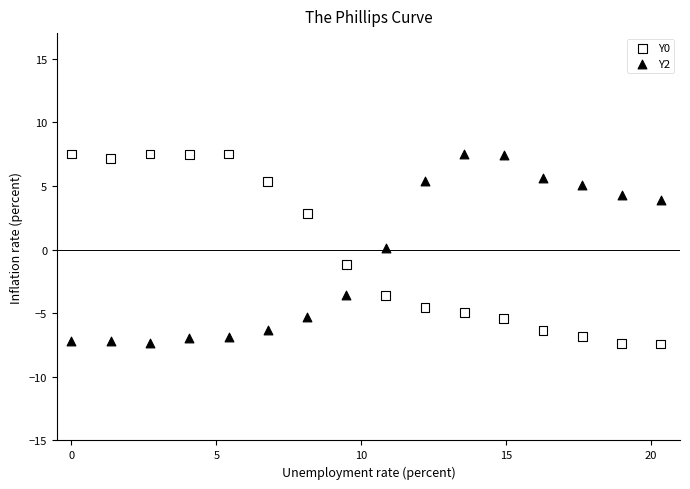

Across all data points, what is the range of X values (max minus min)?

20.3